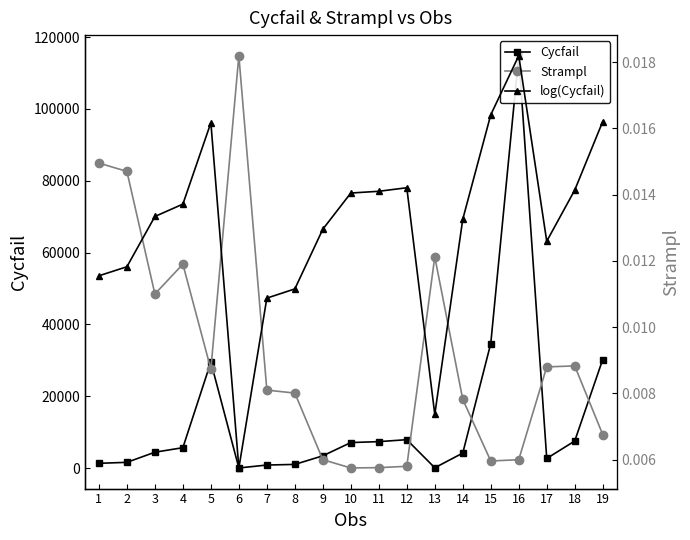

In Cycfail, how many points are higher than both neighbors (excluding endpoints)?

3